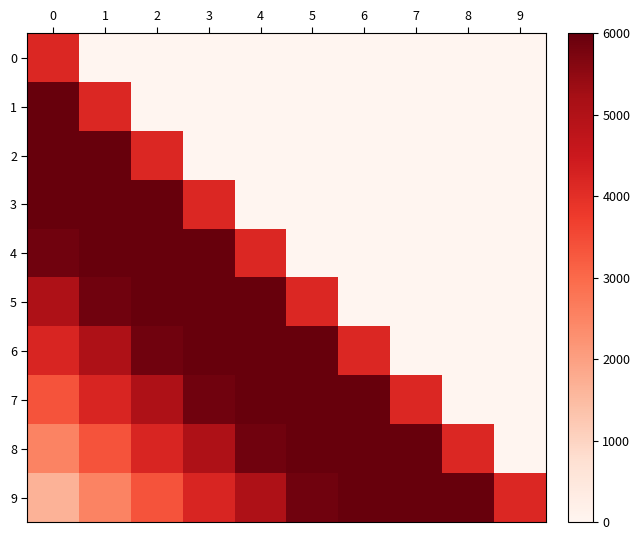

At how many categories does at least one series exceed 3172?

10